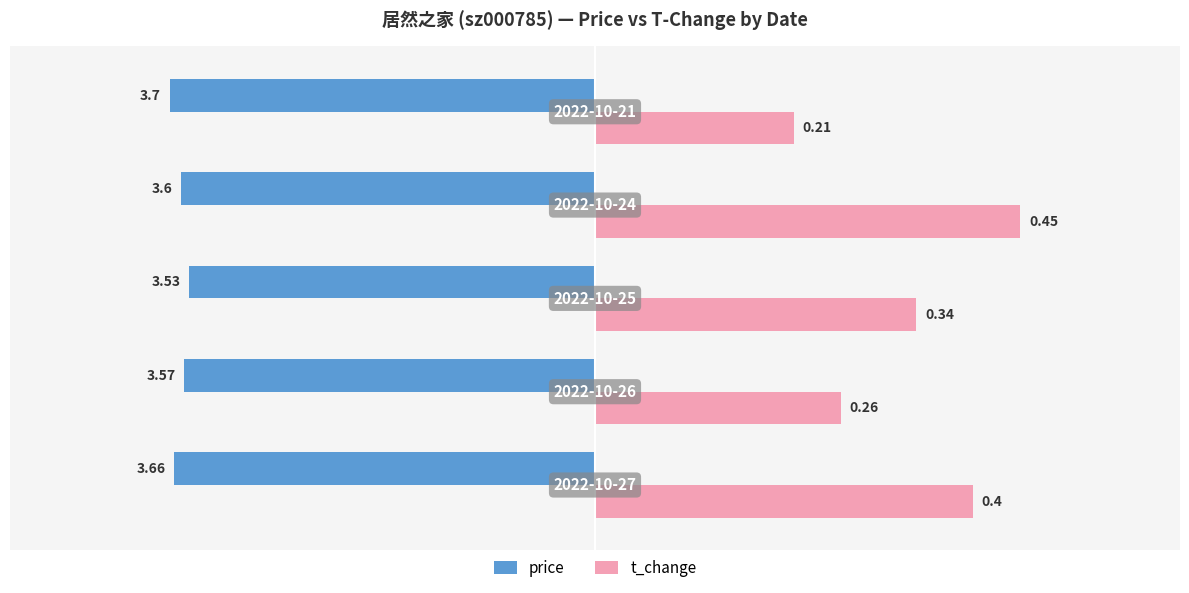

What are all the series names shown in the legend?

price, t_change